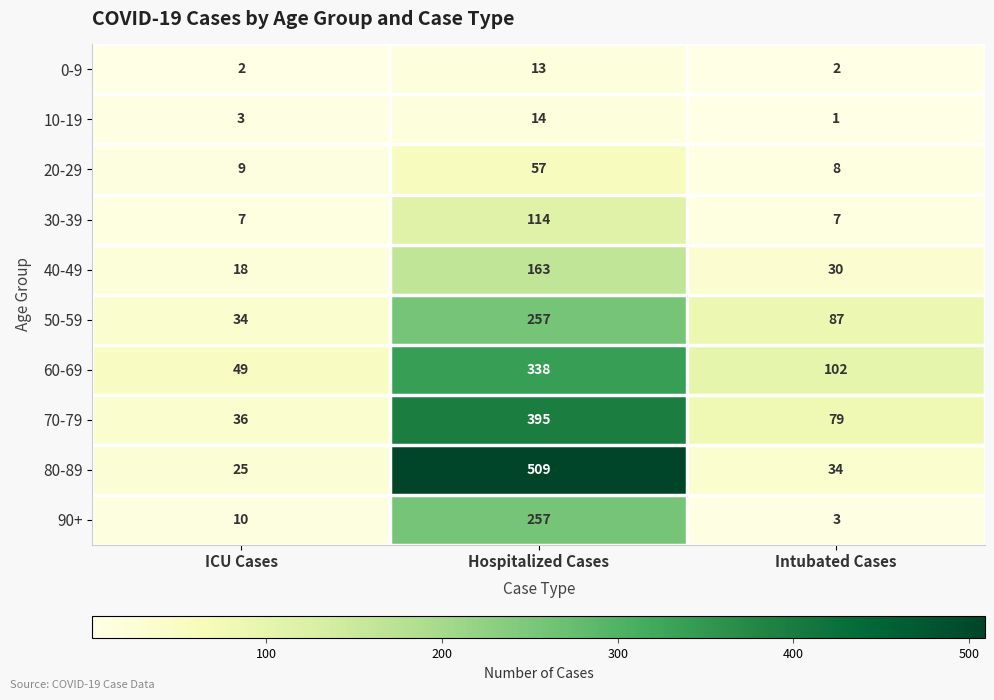

What is the average value of the 90+ series?

90